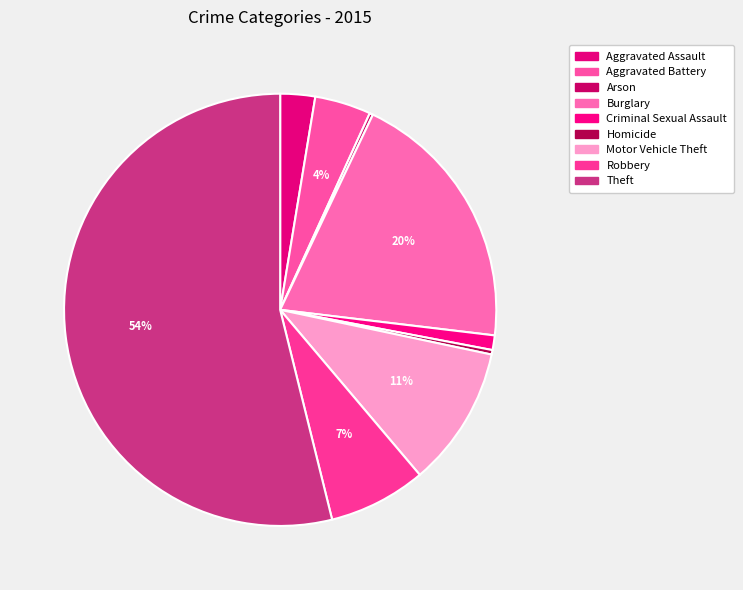

How many slices are in this pie chart?

9